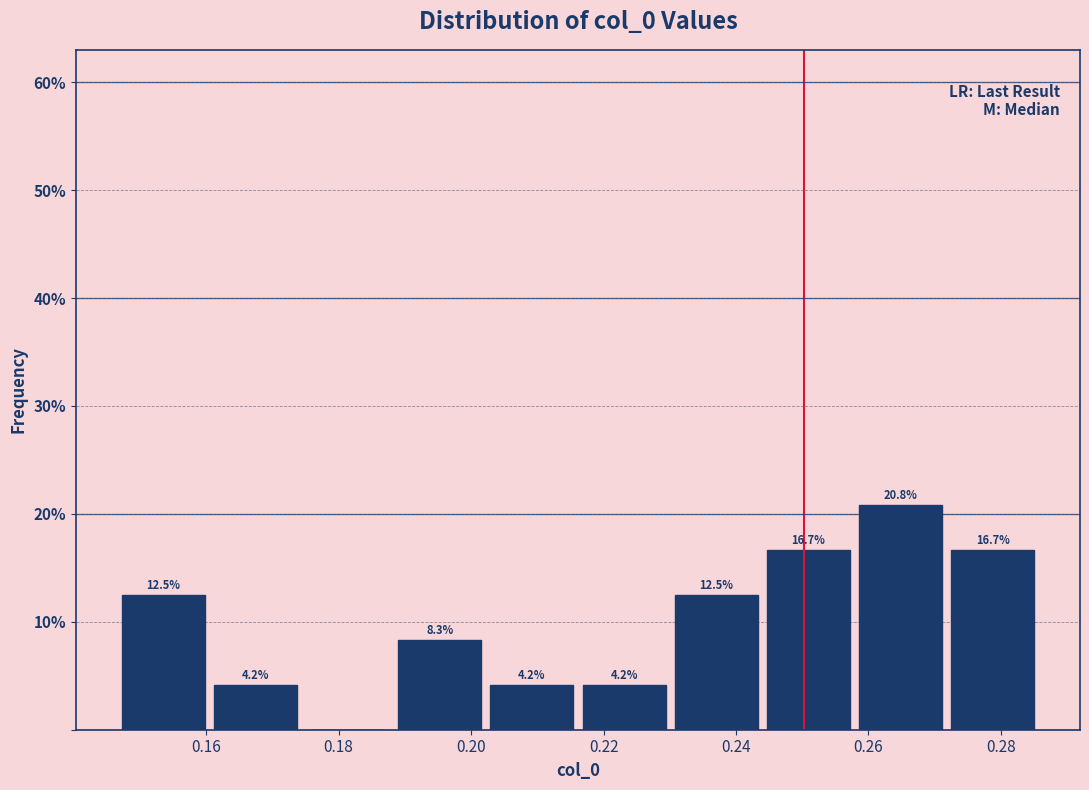

Which range on the x-axis has the tallest bar?

0.258 to 0.272